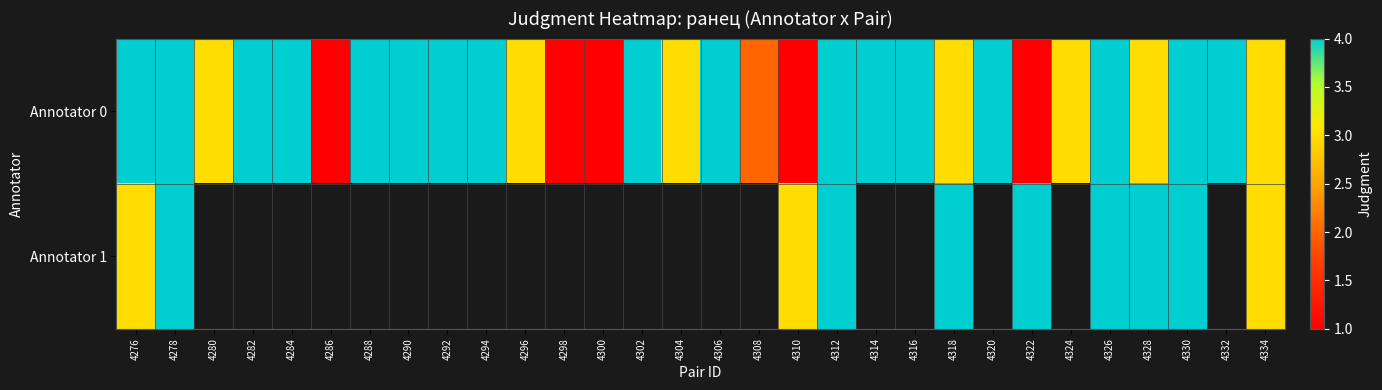

What is the approximate value of Annotator 0 at 4324?

3.0